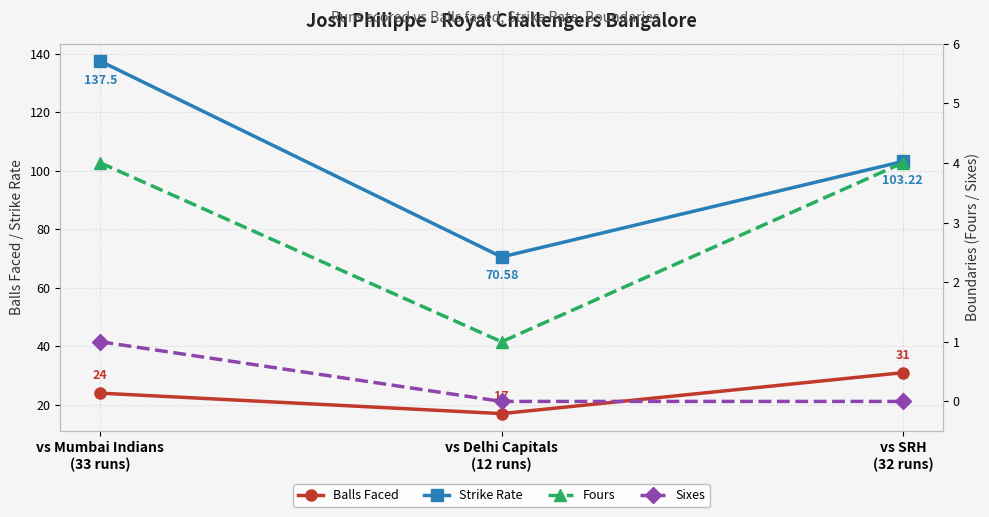

How many Sixes values are between 0 and 1?

3